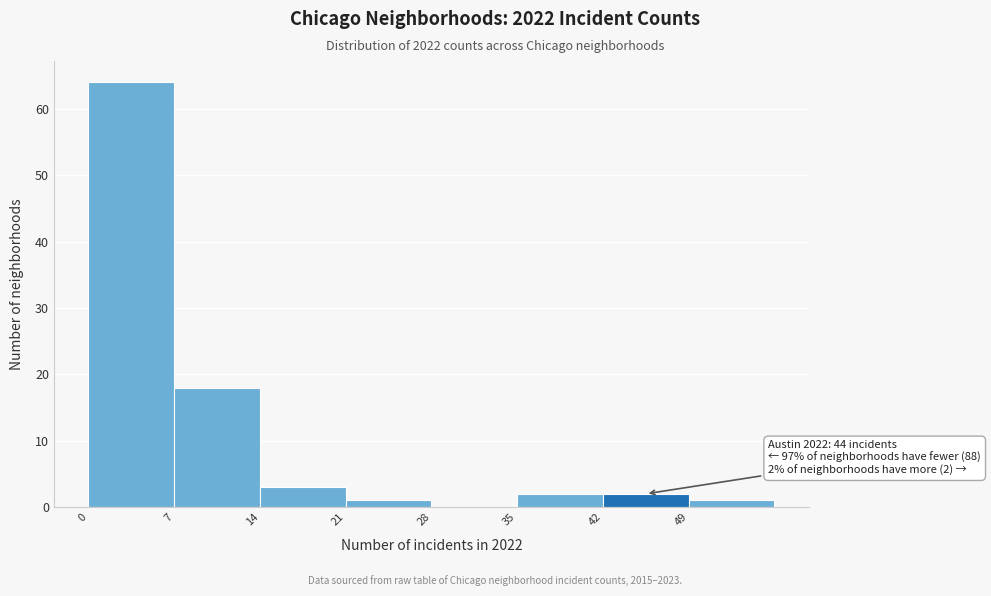

Which range on the x-axis has the tallest bar?

0 to 7